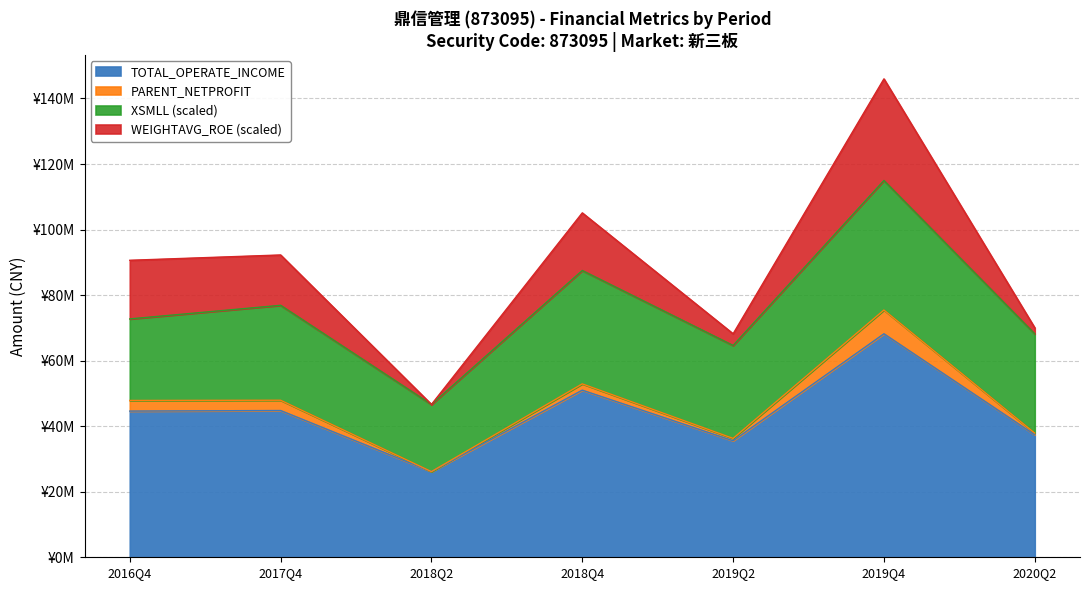

True or false: TOTAL_OPERATE_INCOME and XSMLL intersect in this chart.

False